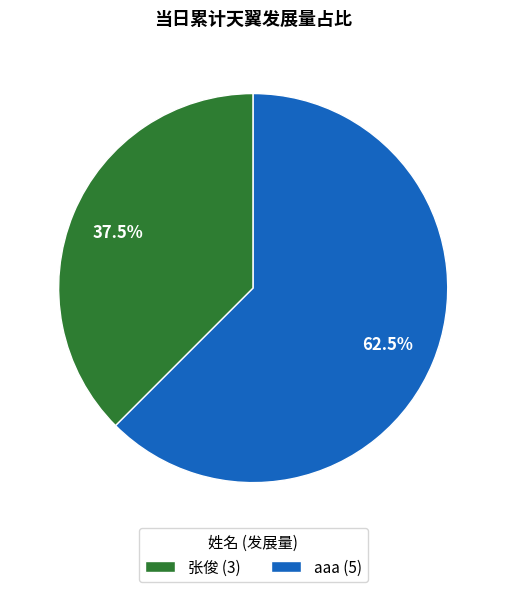

Which slice is the smallest?

张俊